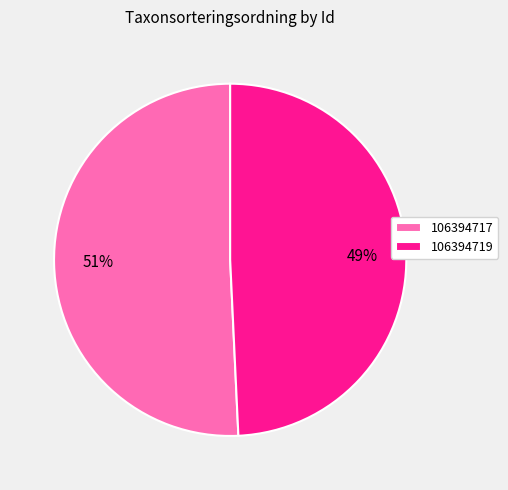

The 106394719 slice represents 40% of the pie. True or false?

False